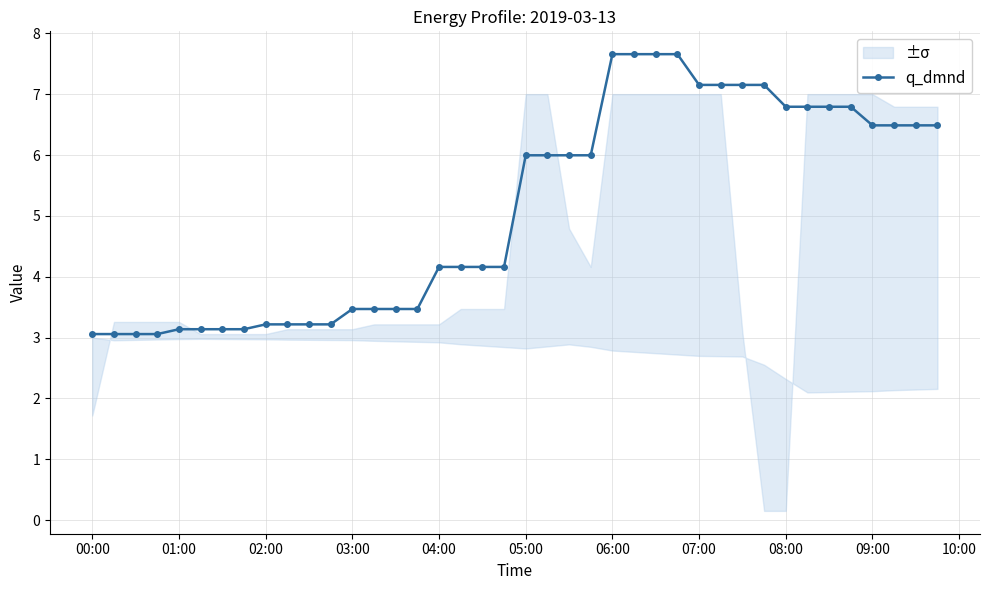

How many interior local valleys (lower than both neighbors) does the data have?

6